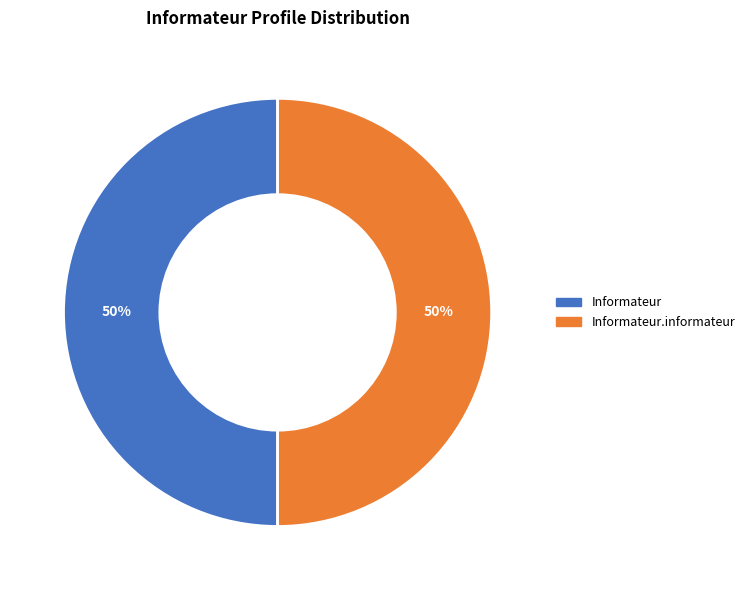

To the nearest percent, what is the average slice percentage?

50%